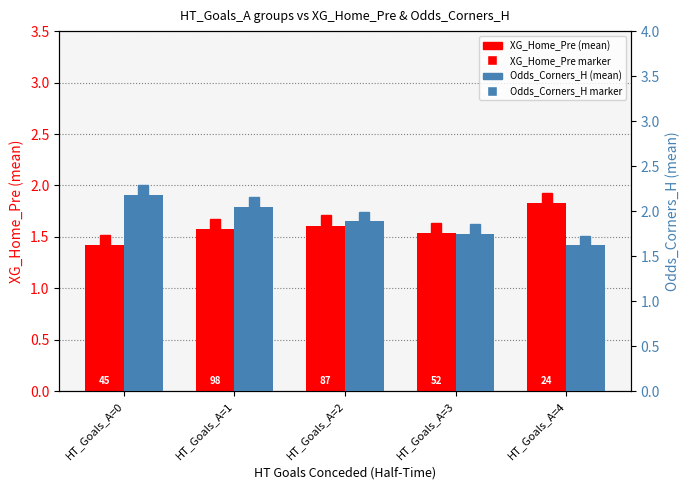

At which category is the sum across all series the highest?

HT_Goals_A=1